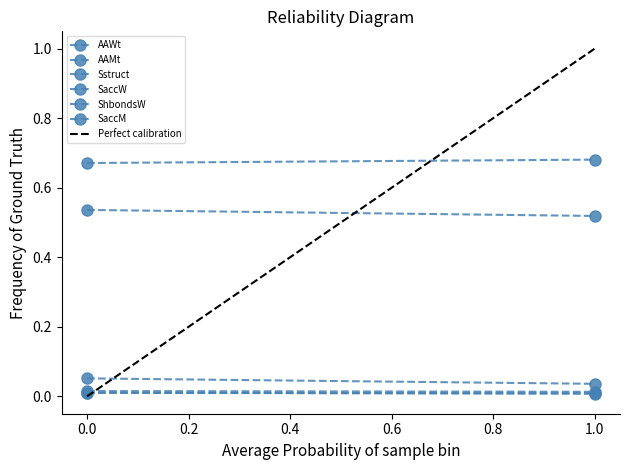

What are all the series names shown in the legend?

AAWt, AAMt, Sstruct, SaccW, ShbondsW, SaccM